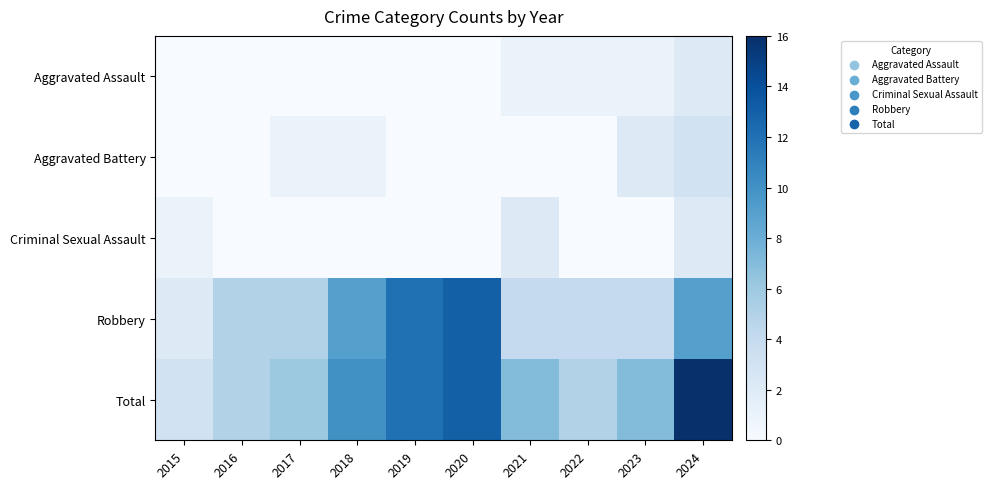

Which series has the largest range (max minus min)?

Total